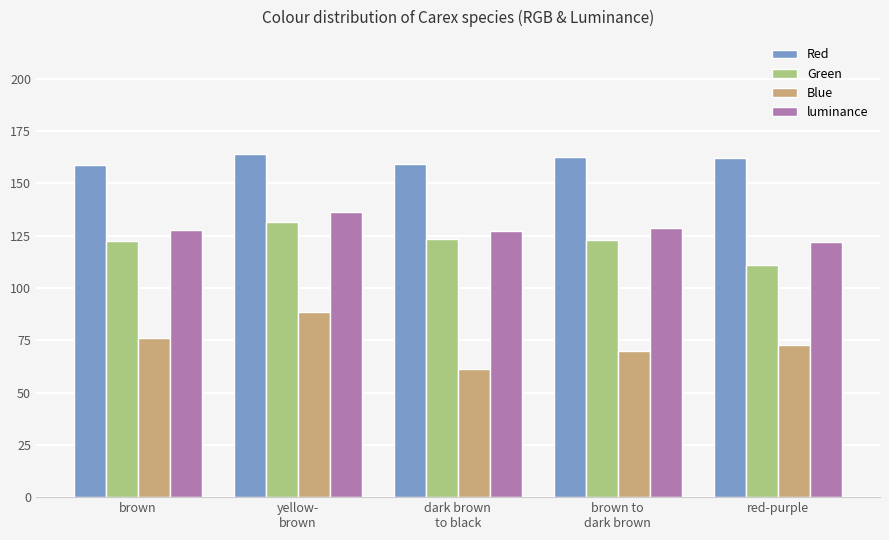

At which category is the sum across all series the highest?

yellow-
brown